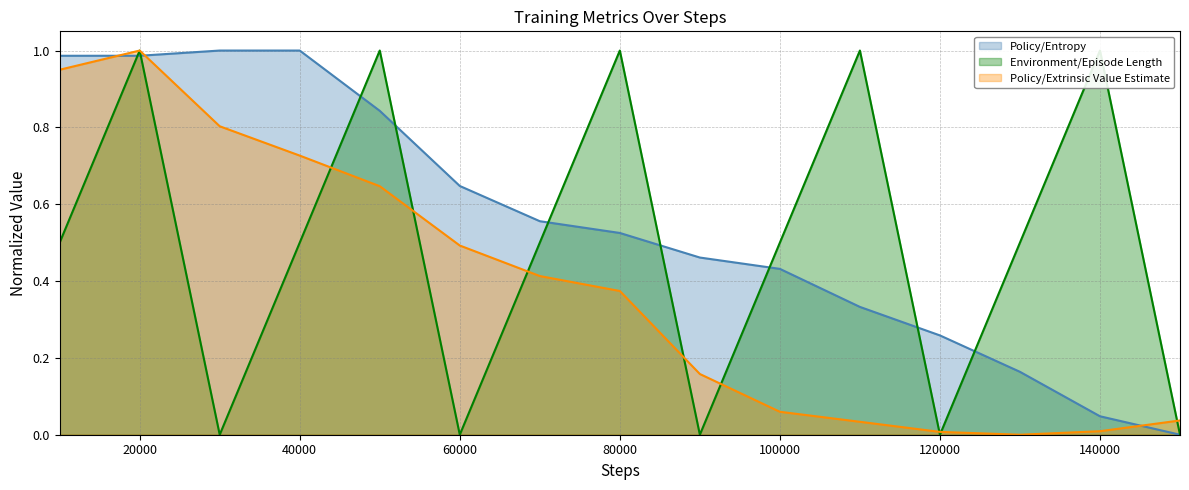

True or false: Policy/Extrinsic Value Estimate and Policy/Entropy intersect in this chart.

True